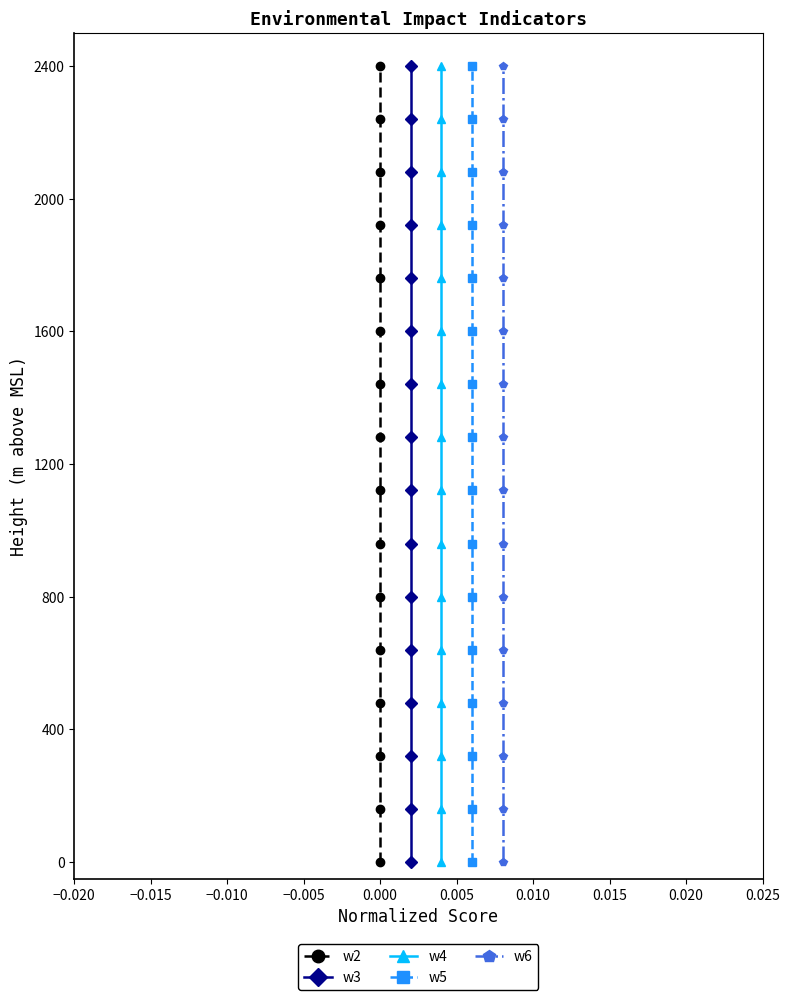

True or false: w4 has more than 2 points higher than both neighbors.

False